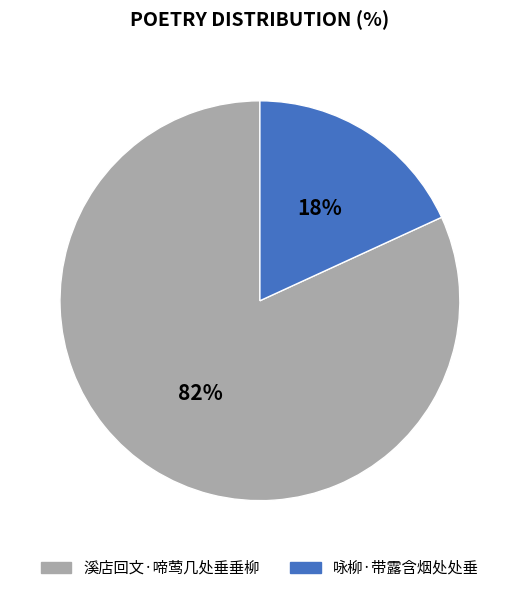

The 溪店回文·啼莺几处垂垂柳 slice represents 94% of the pie. True or false?

False